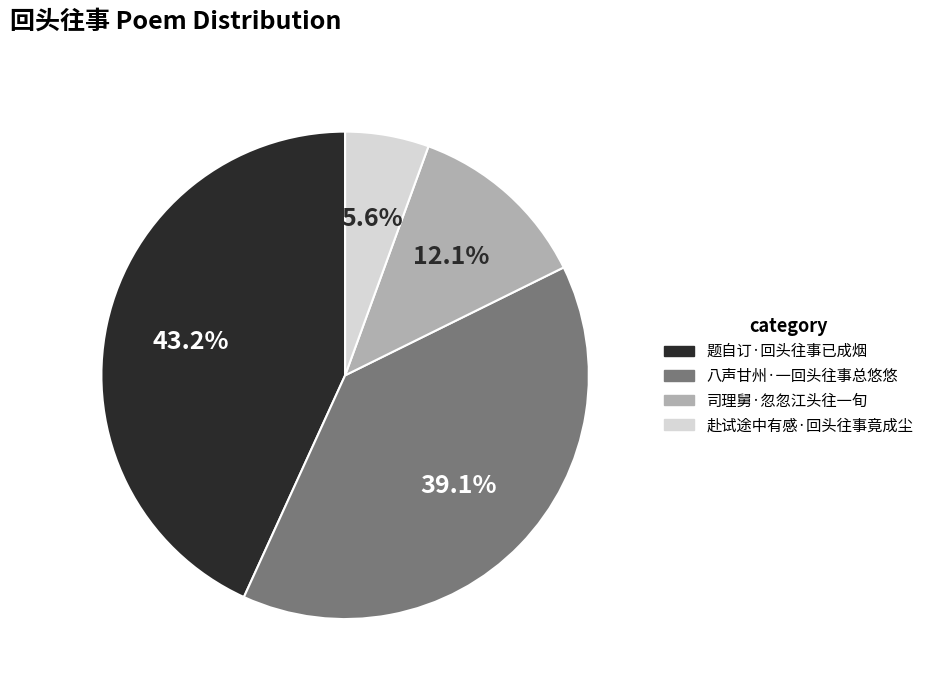

What percentage is the 司理舅·忽忽江头往一旬 slice, to the nearest percent?

12%